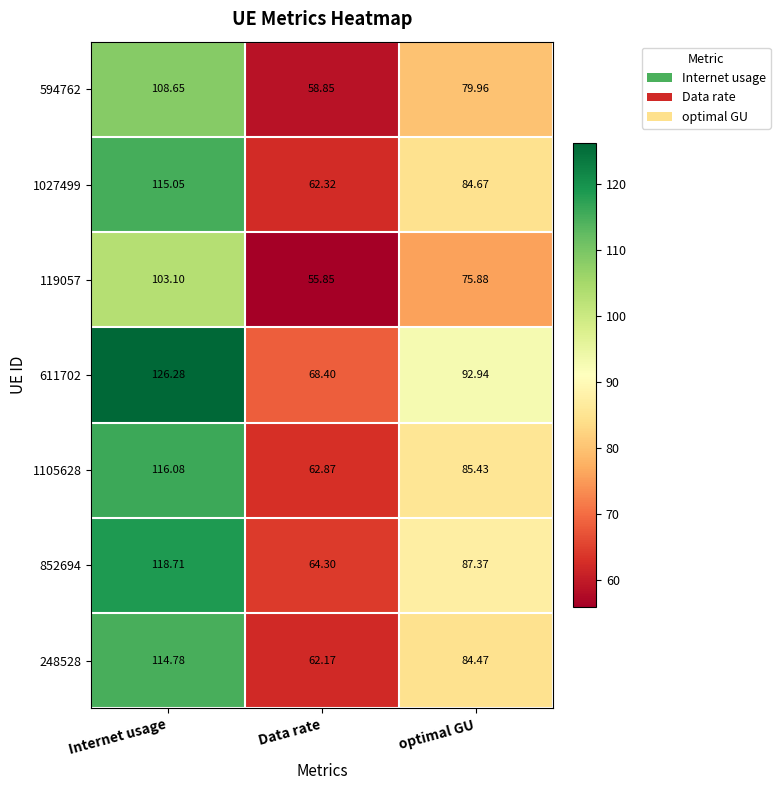

At which label is 119057 closest to 79?

optimal GU